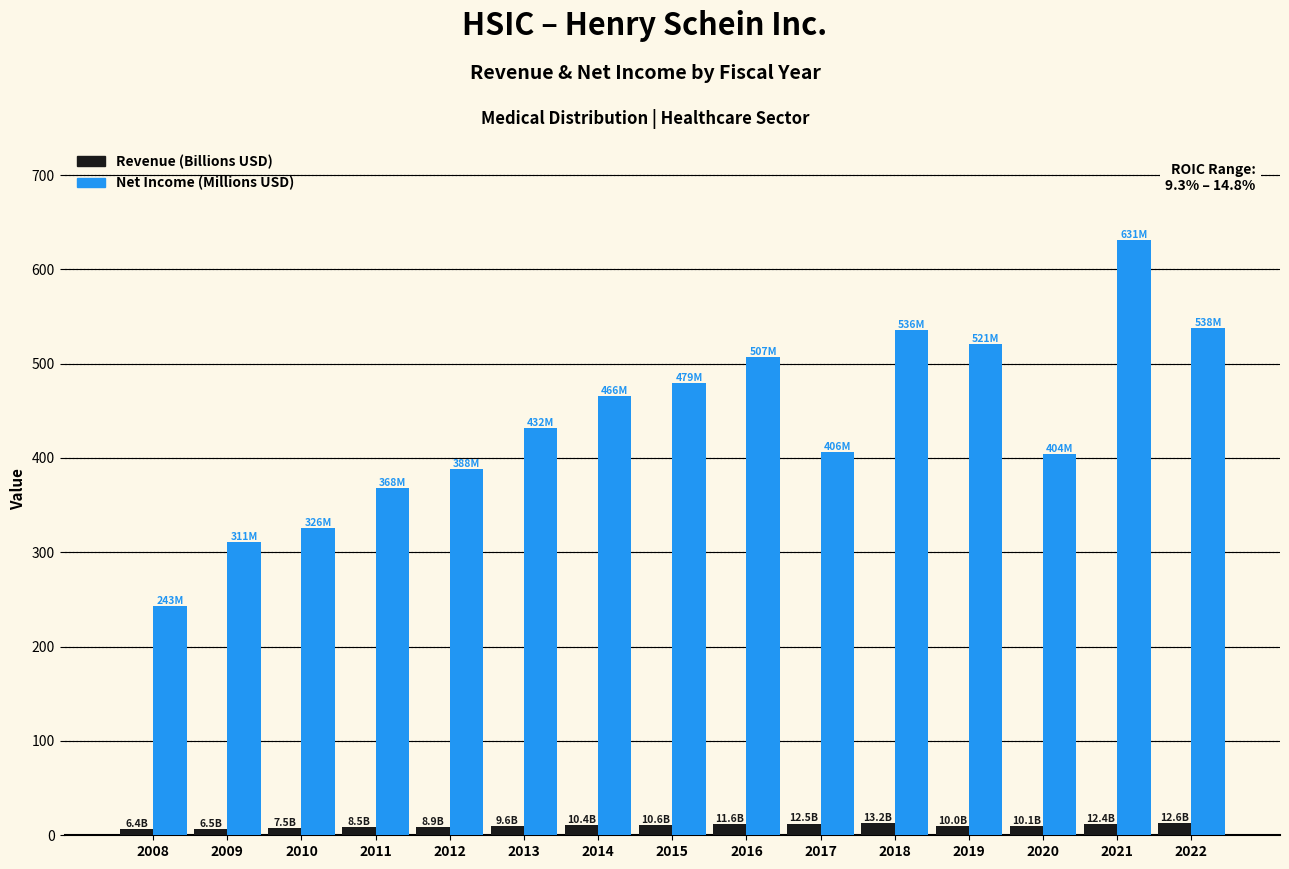

At which category is the sum across all series the highest?

2021